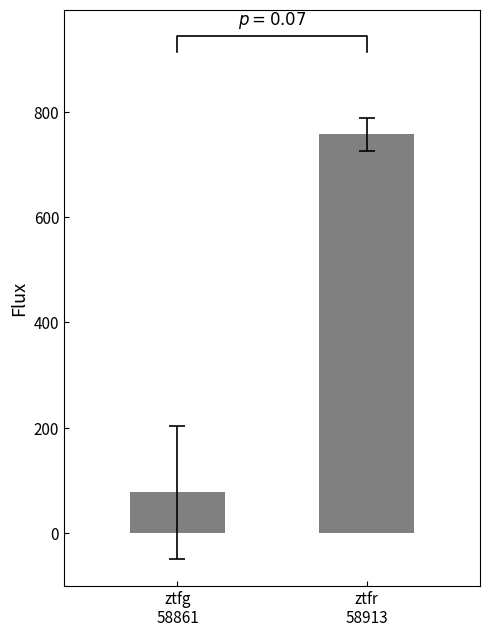

How many data points are above 757?

1